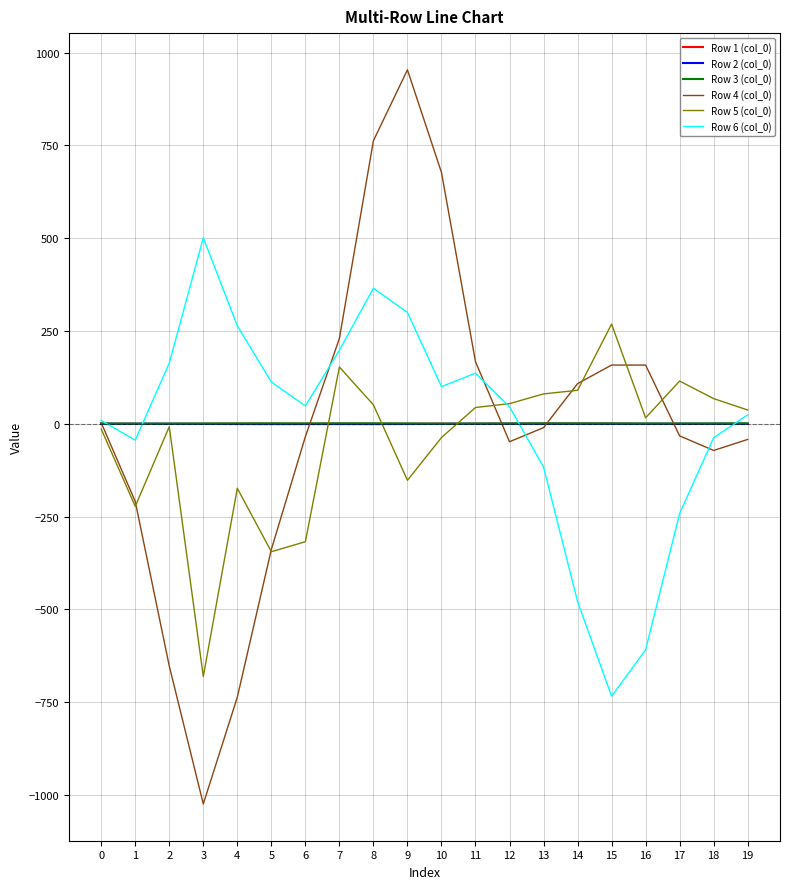

What is the smallest value displayed?

-1024.7